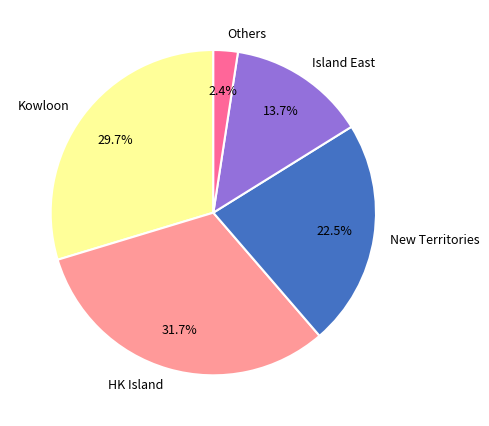

Combined, do HK Island and Kowloon account for over 50%?

Yes